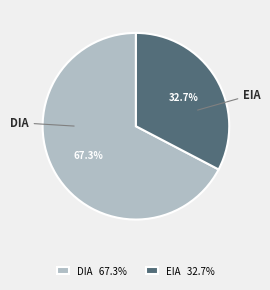

To the nearest percent, what percentage of the pie is DIA?

67%